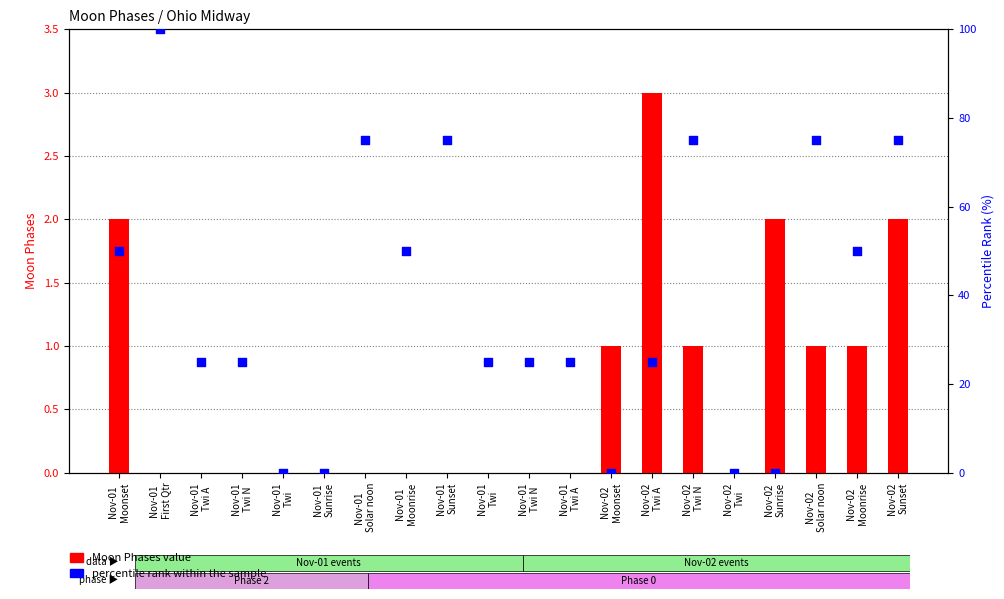

Which series has the largest total across all categories?

percentile rank within the sample